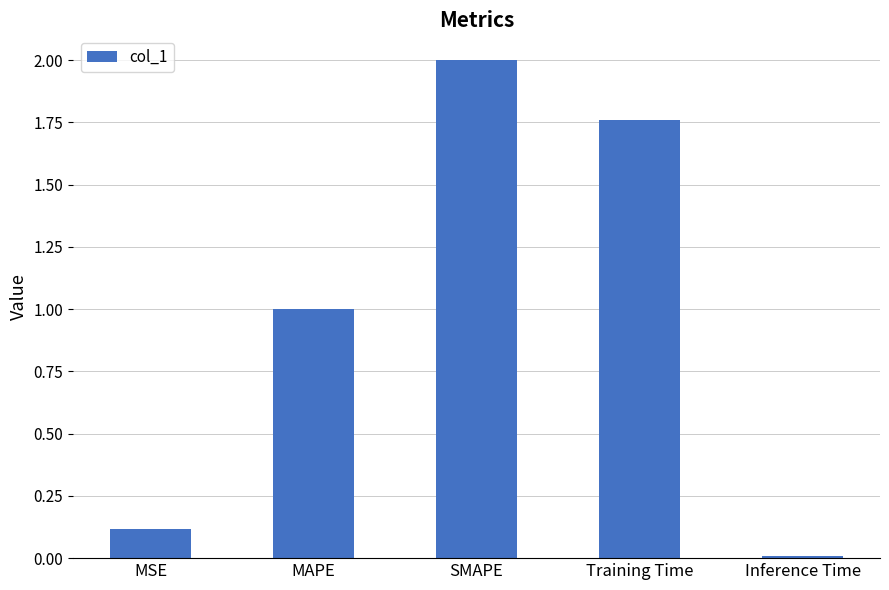

How many bars are there in total?

5